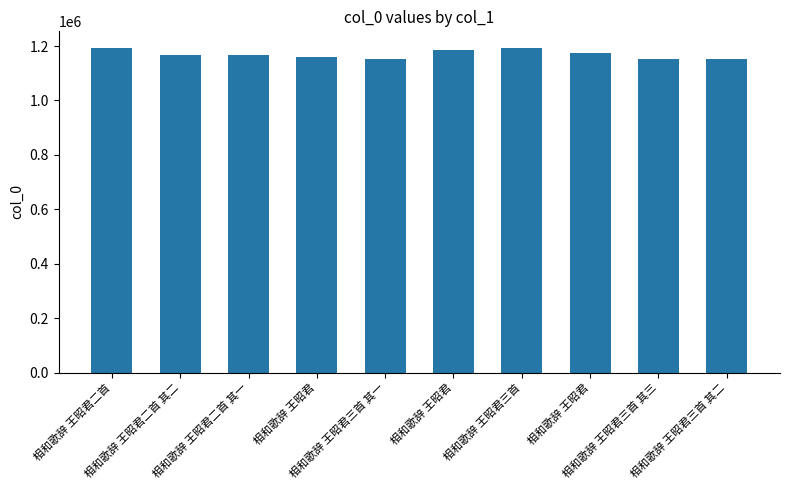

List the labels in order of value, largest first.

相和歌辞 王昭君二首, 相和歌辞 王昭君三首, 相和歌辞 王昭君, 相和歌辞 王昭君, 相和歌辞 王昭君二首 其二, 相和歌辞 王昭君二首 其一, 相和歌辞 王昭君, 相和歌辞 王昭君三首 其二, 相和歌辞 王昭君三首 其一, 相和歌辞 王昭君三首 其三